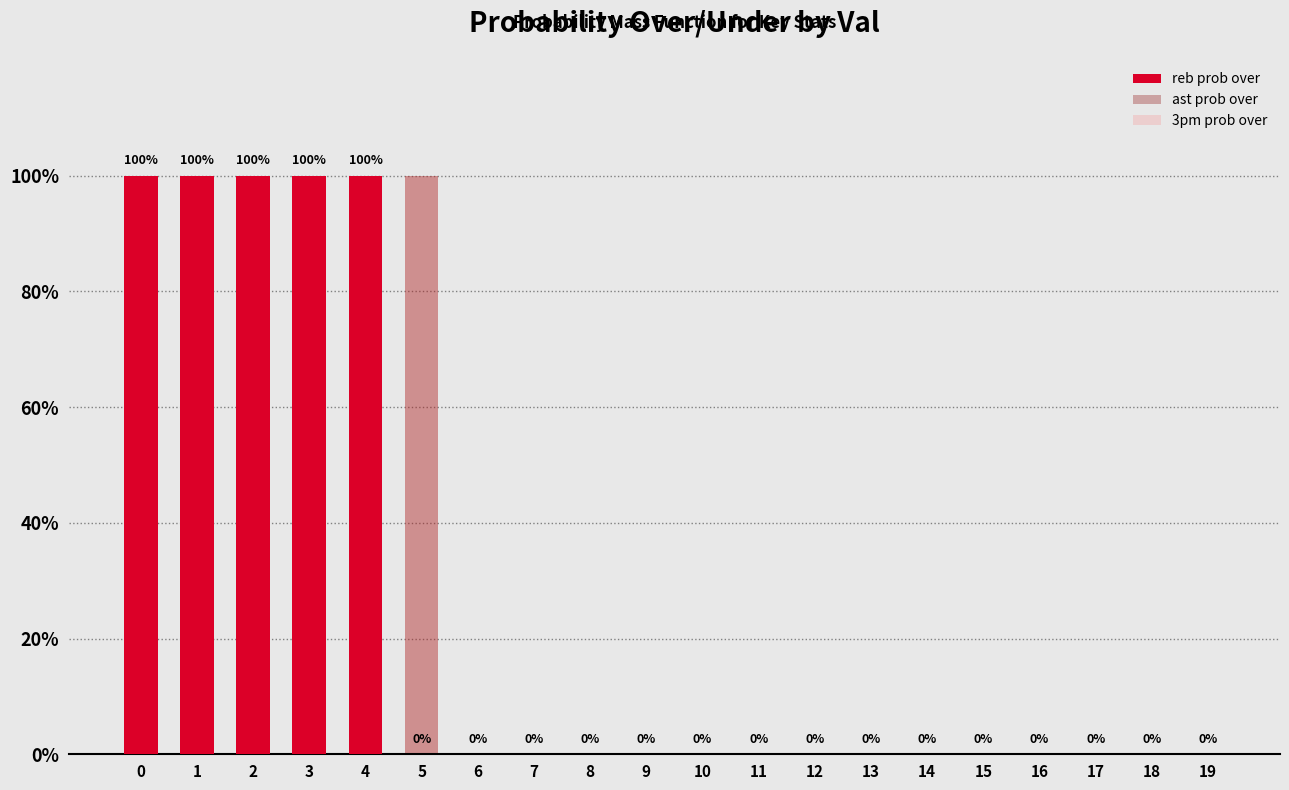

How many bars are there in total?

60